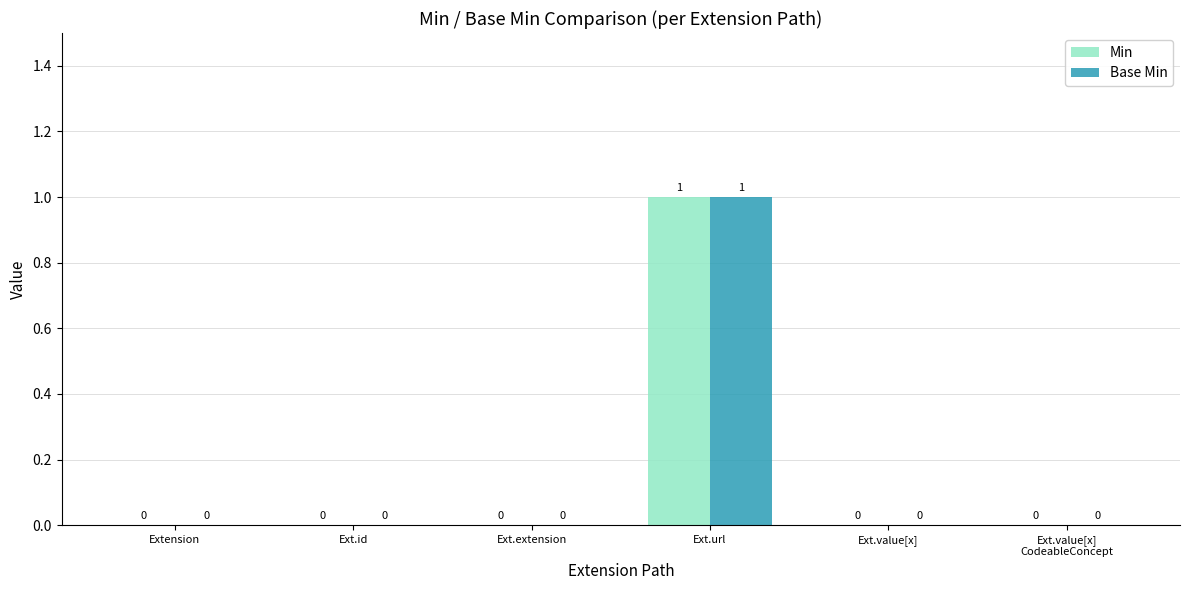

At which category is the sum across all series the highest?

Ext.url